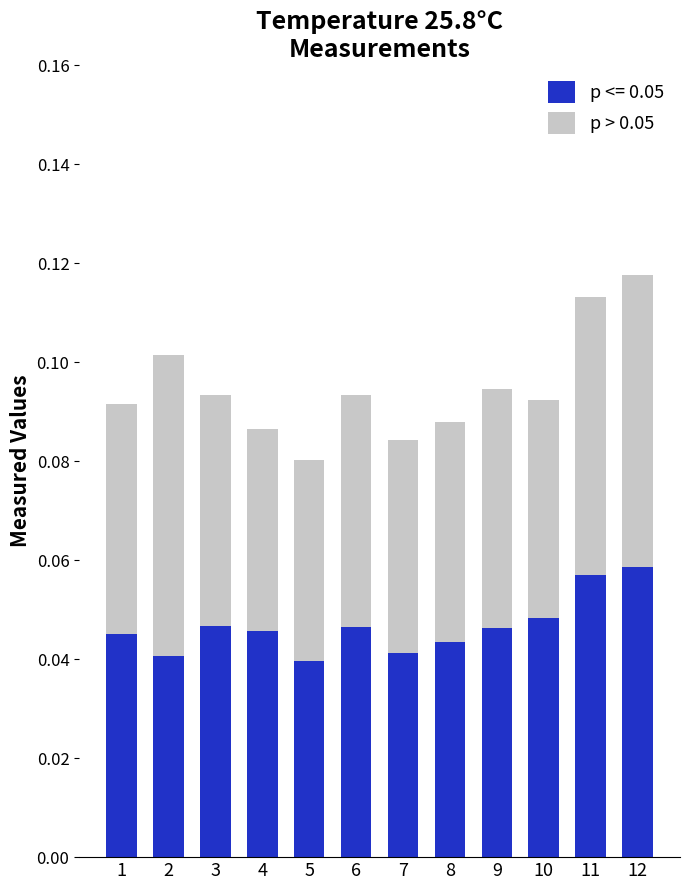

Does the chart contain any negative values?

No